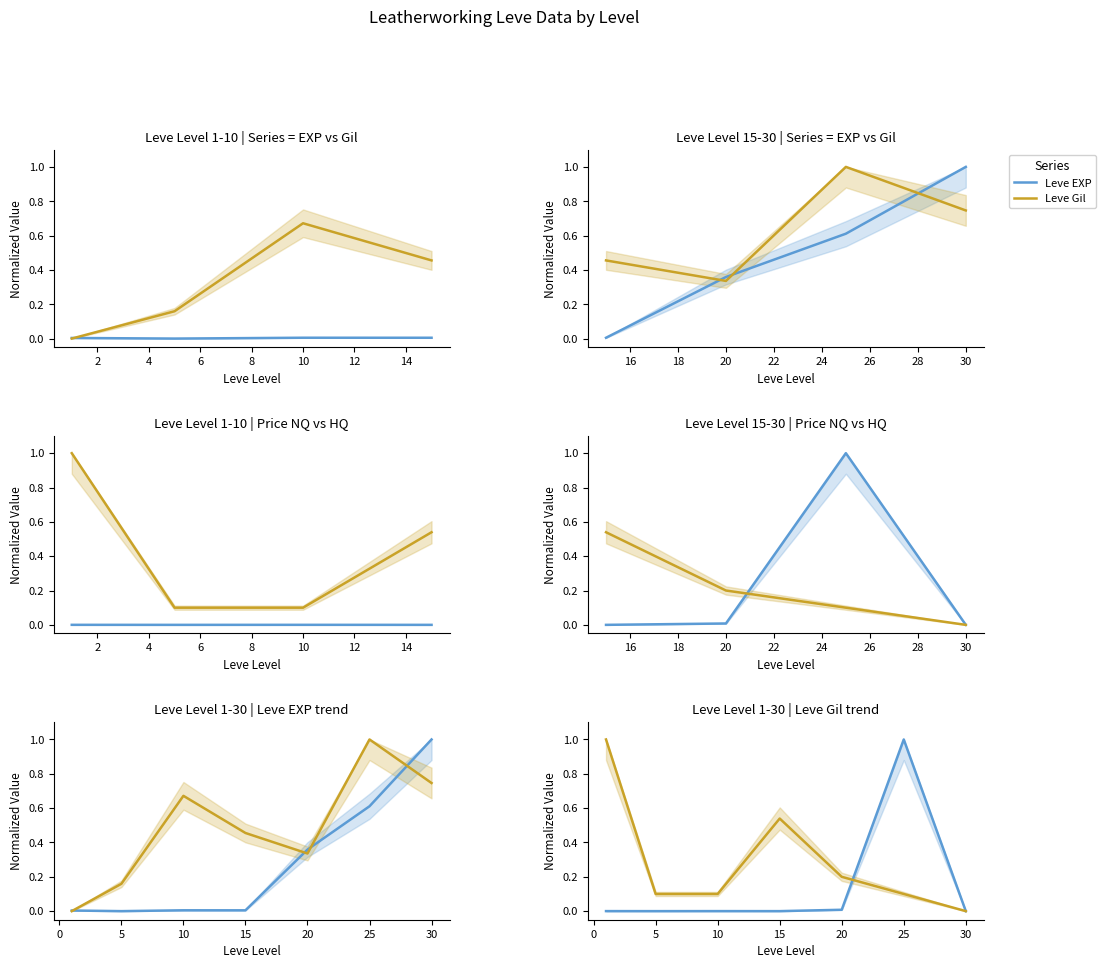

True or false: Leve Gil has more than 1 interior local peaks.

True